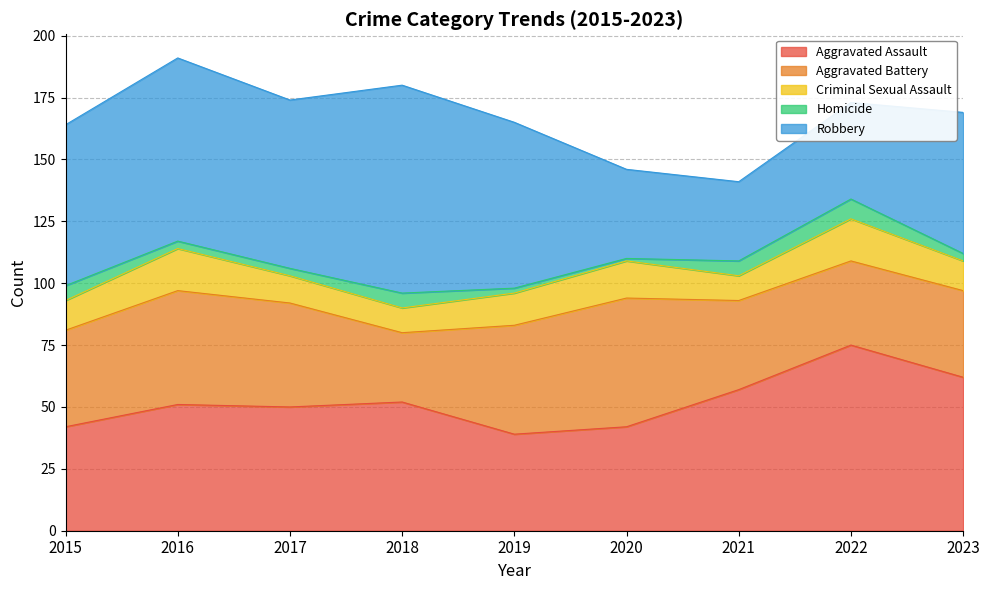

At which label does Aggravated Assault first exceed 51?

2018